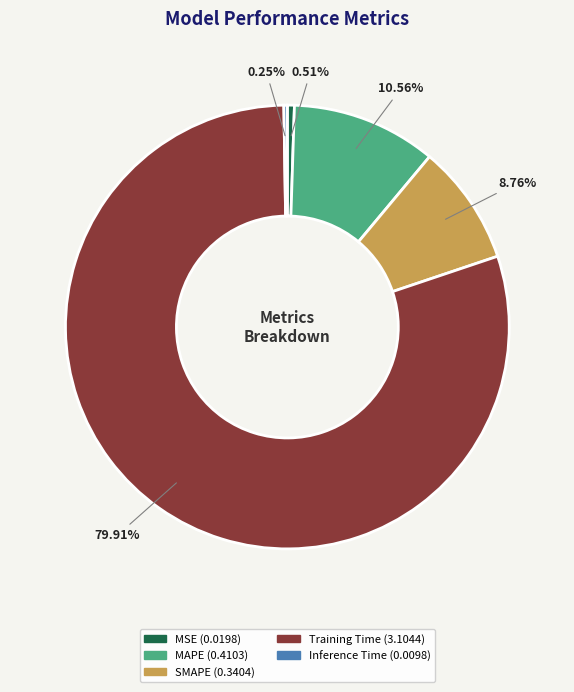

How much of the chart is everything except MSE?

99.5%